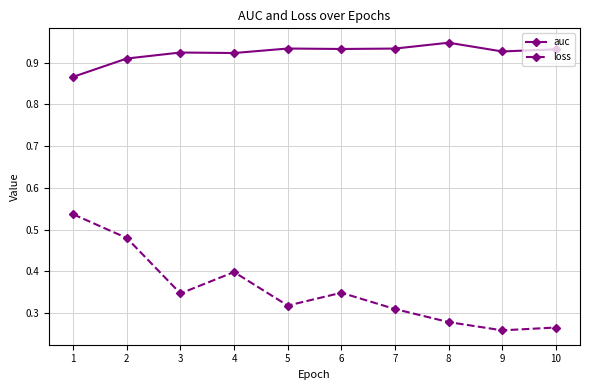

Is the value of loss at 2 greater than the value of auc at 1?

No